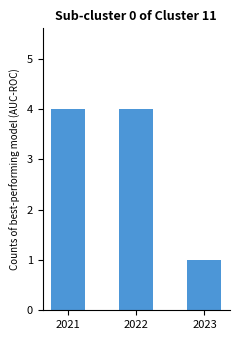

Which category has the lowest value across all series?

2023